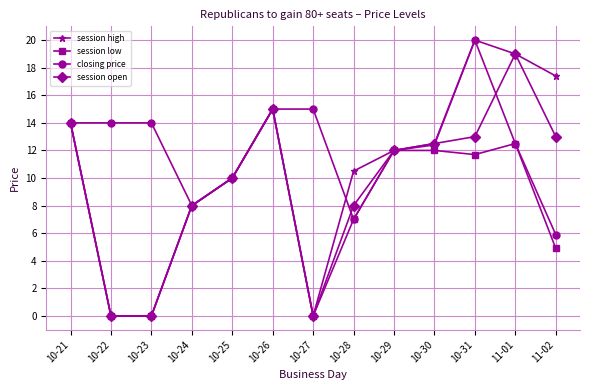

Which series has the widest spread of values?

session high